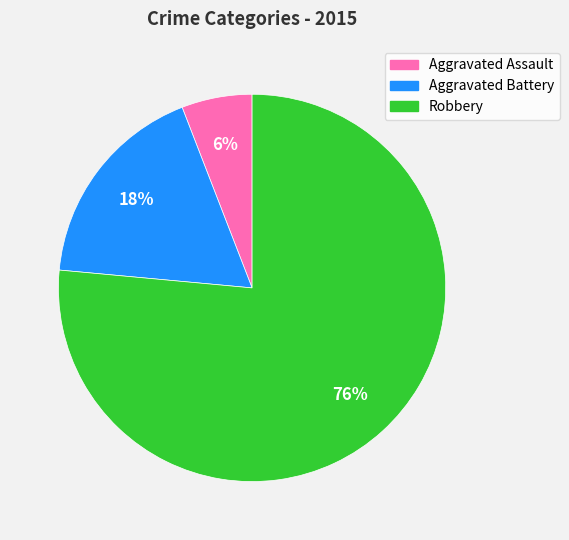

To the nearest percent, what portion does Aggravated Battery represent?

18%